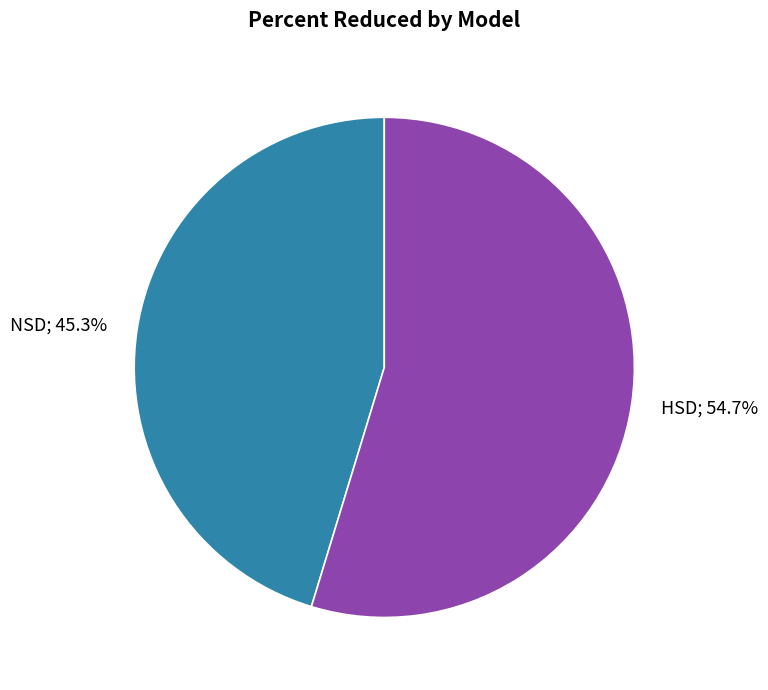

To the nearest percent, what is the difference between the largest and smallest slice percentages?

9%